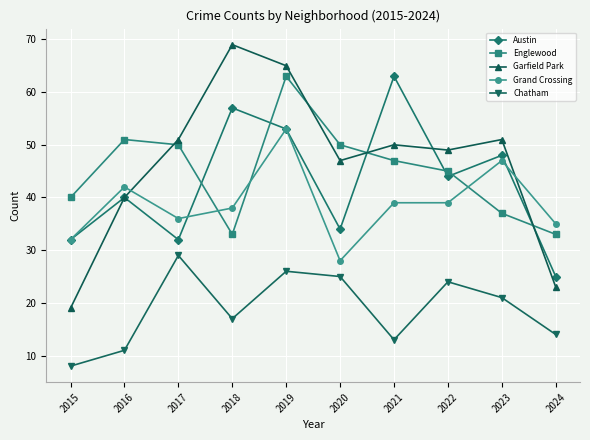

How many lines are shown in the chart?

5